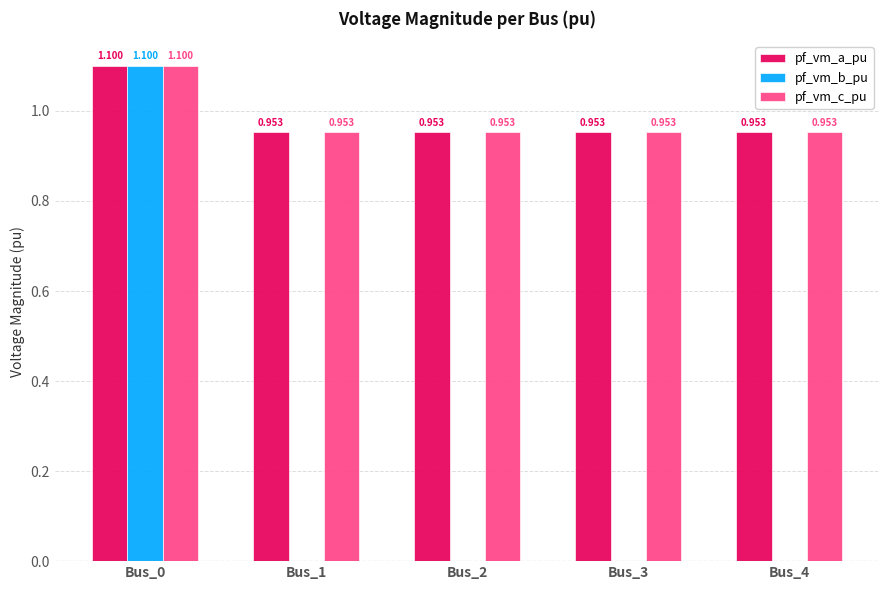

Between Bus_0 and Bus_4, which series saw the biggest shift?

pf_vm_b_pu